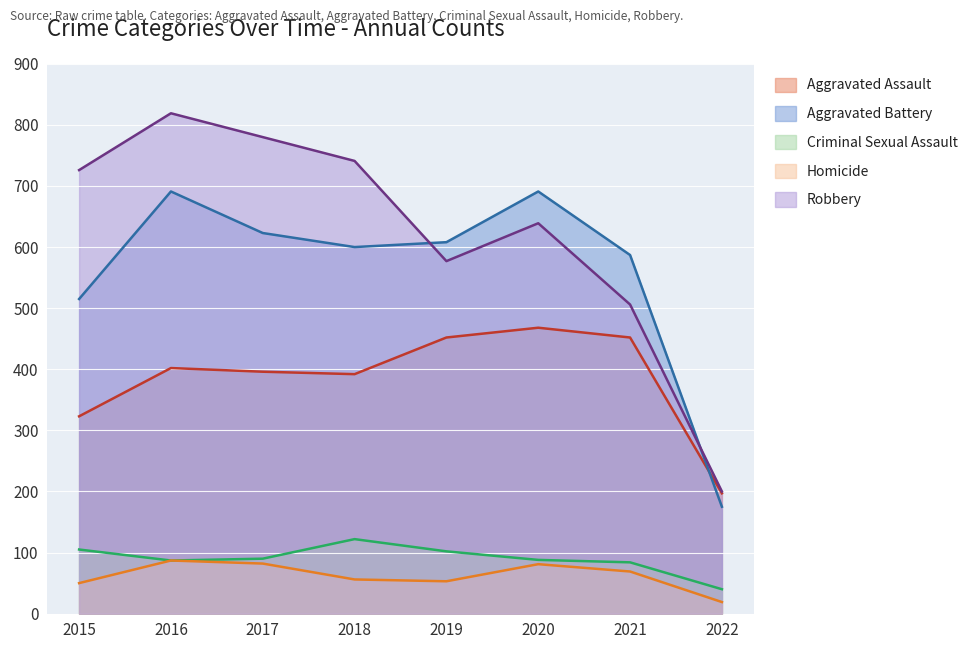

True or false: Aggravated Battery has a value of 251 at 2016.

False